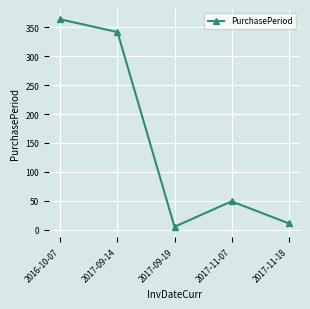

Reading left to right, transcribe all the data shown in this chart.

2016-10-07=364	2017-09-14=342	2017-09-19=5	2017-11-07=49	2017-11-18=11